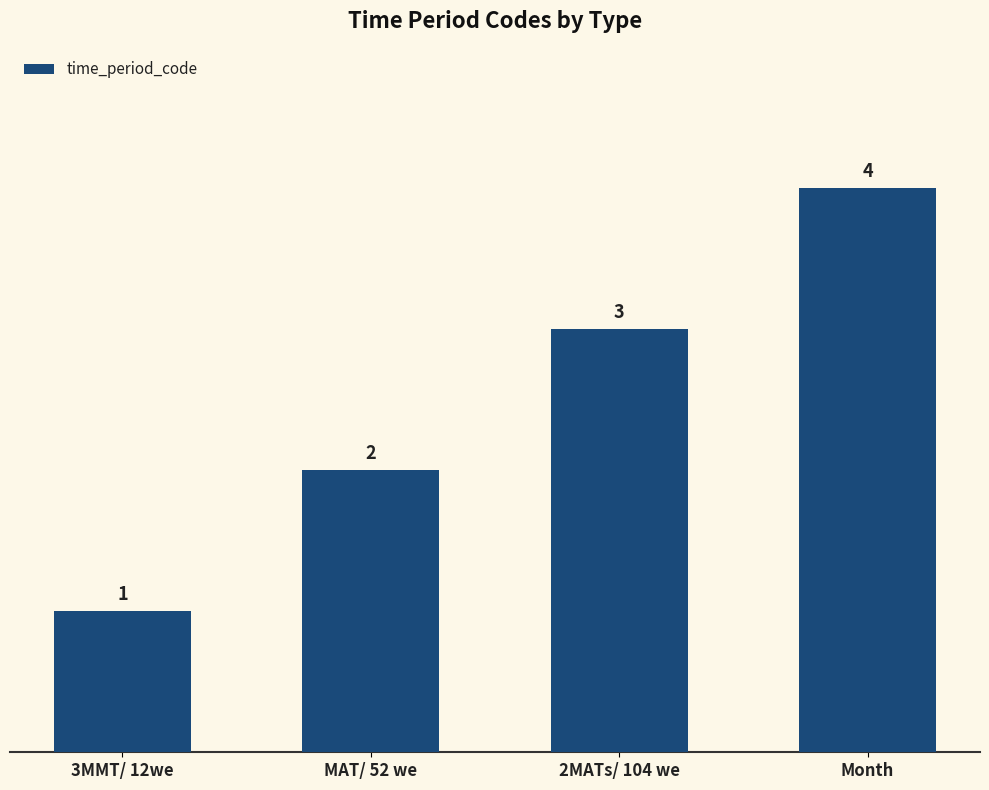

Where is the data nearest to the value 2?

MAT/ 52 we